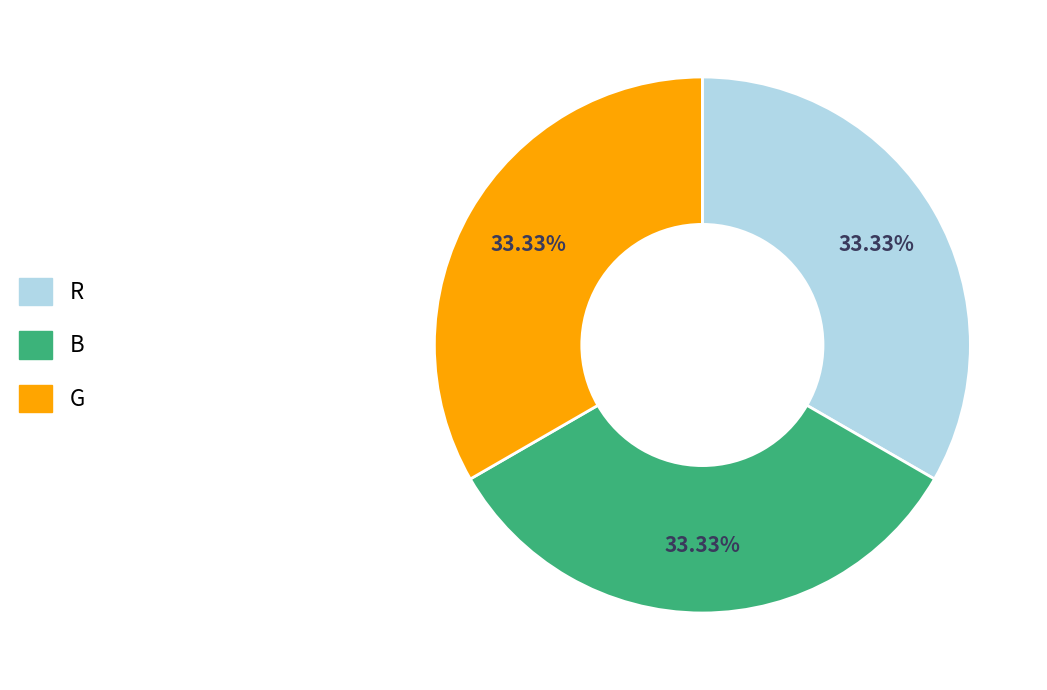

Count the number of slices in the pie.

3